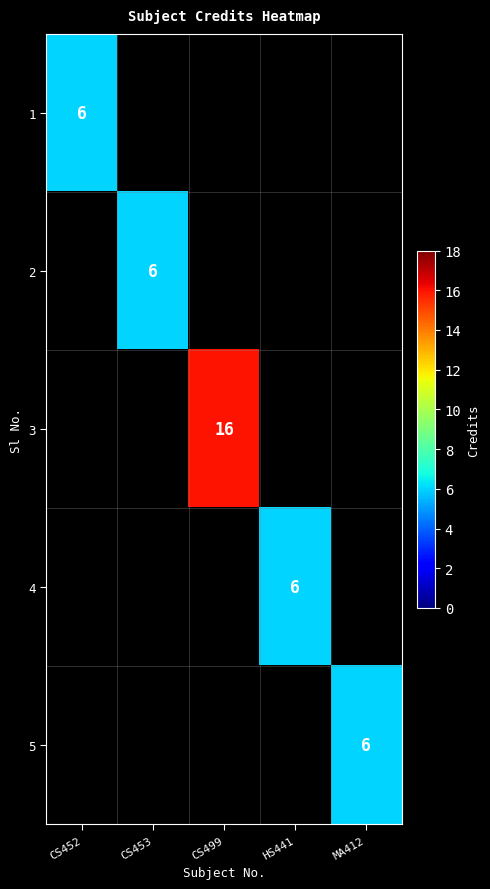

True or false: 1 has a value of 2 at CS452.

False